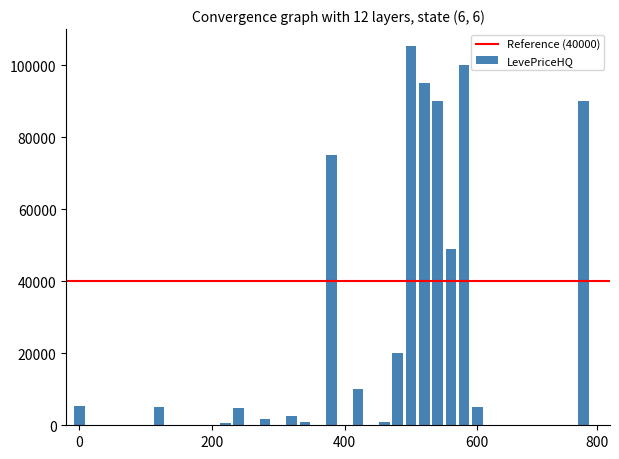

What is the greatest value displayed?

105263.0